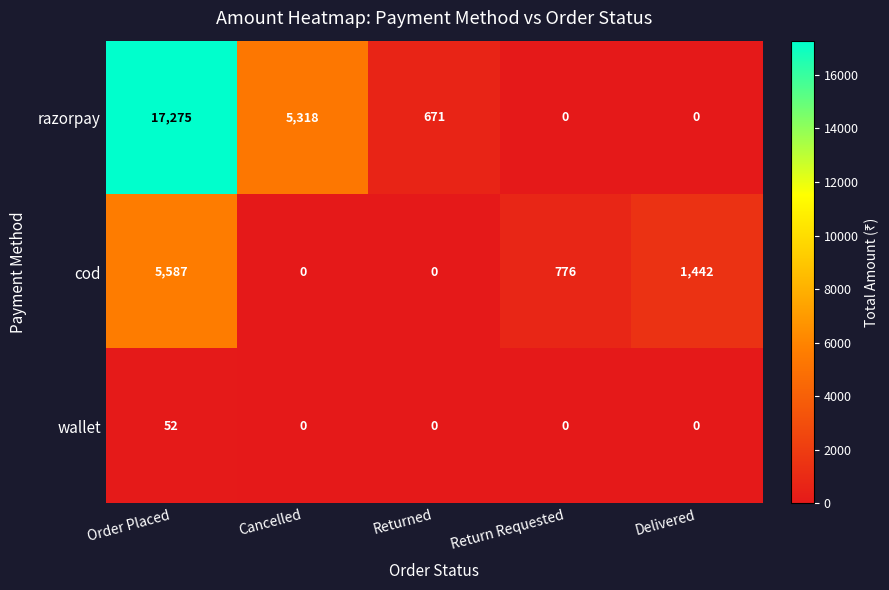

At which label is cod closest to 2793?

Delivered